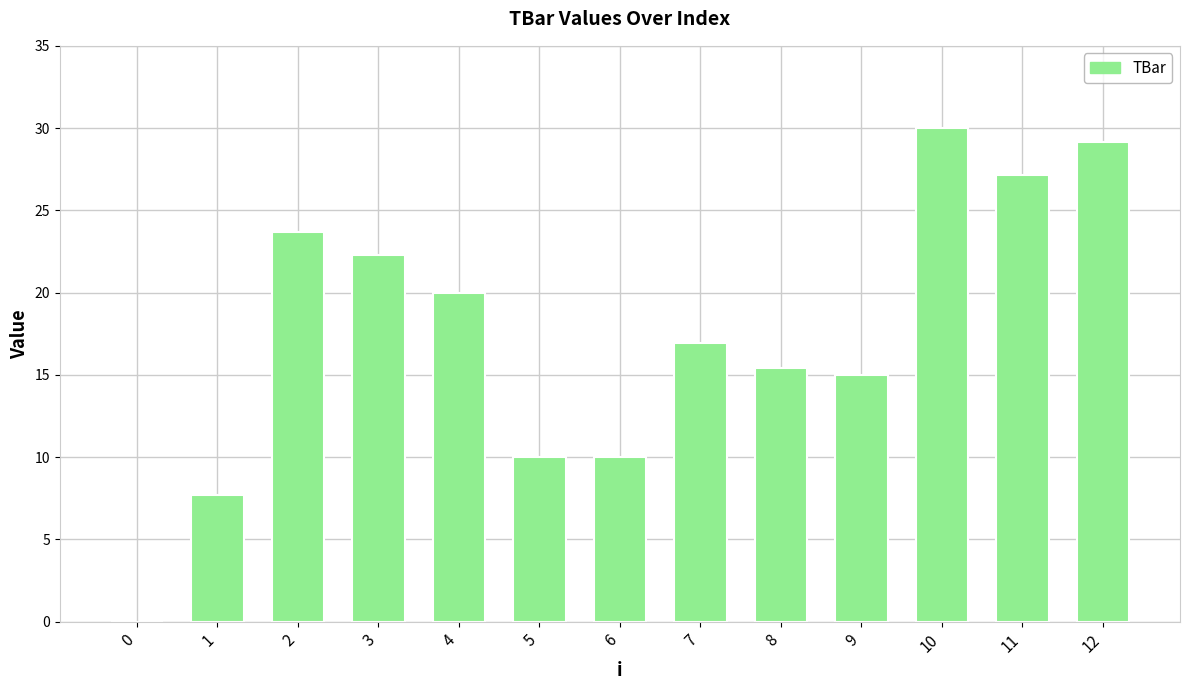

Reading right to left, what are all the values shown in this chart?

12=29.1	11=27.1	10=30.0	9=15.0	8=15.4	7=17.0	6=10.0	5=10.0	4=20.0	3=22.3	2=23.7	1=7.7	0=0.0